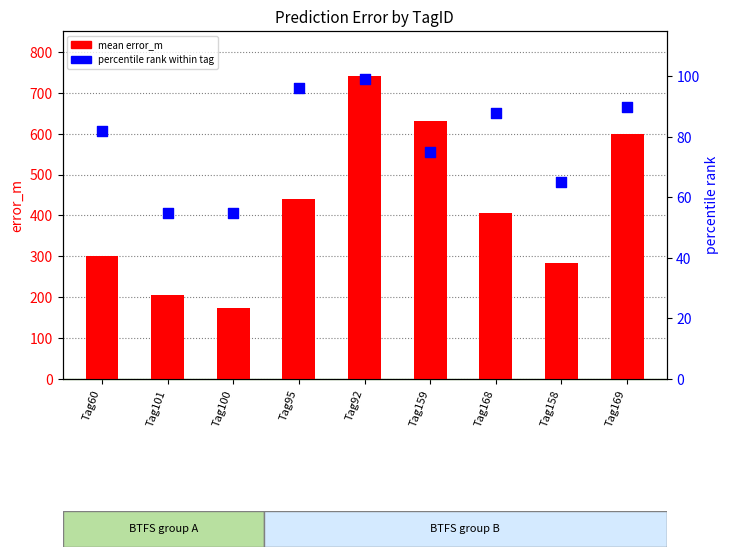

Which series has the largest total across all categories?

mean error_m